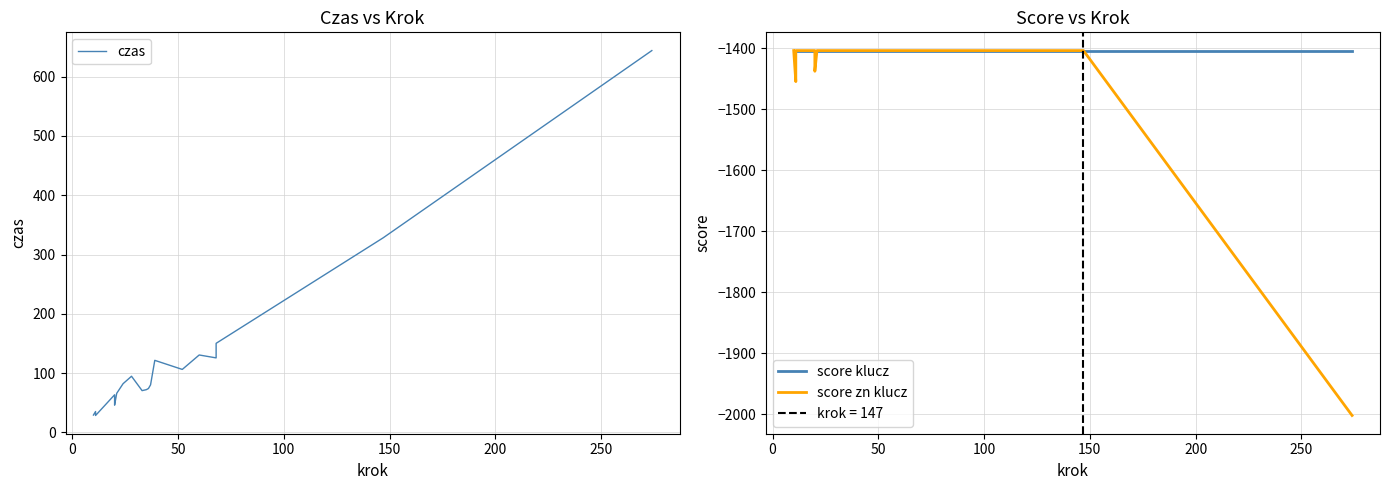

Between 0 and 250, which is larger?

250